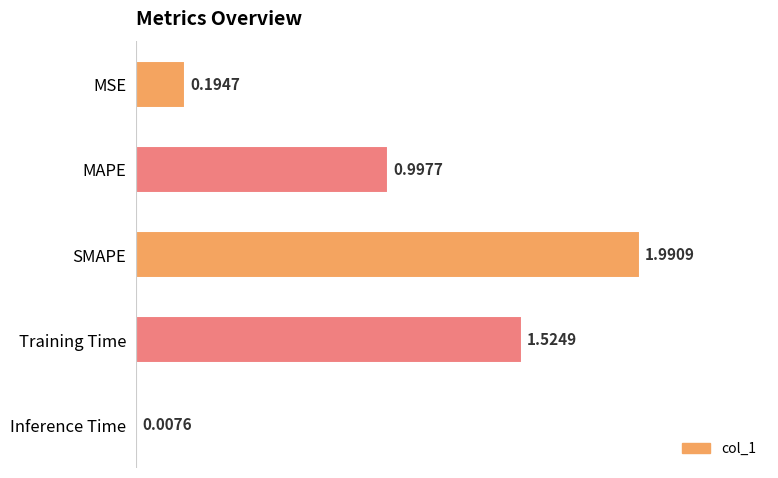

What is the ratio of the value at SMAPE to the value at Training Time?

1.3